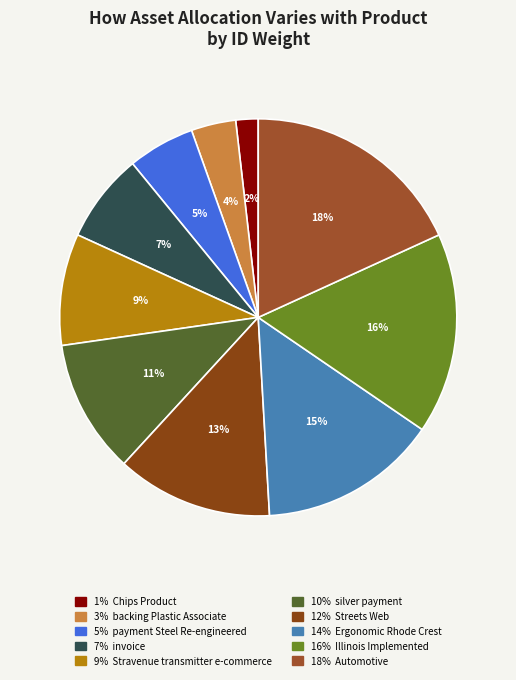

Which category has the biggest portion of the pie?

Automotive